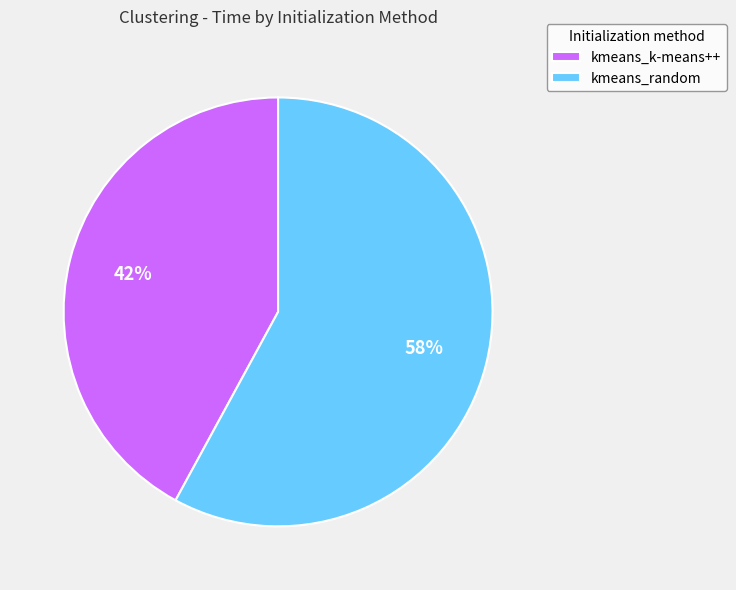

To the nearest percent, what percentage of the pie is kmeans_k-means++?

42%